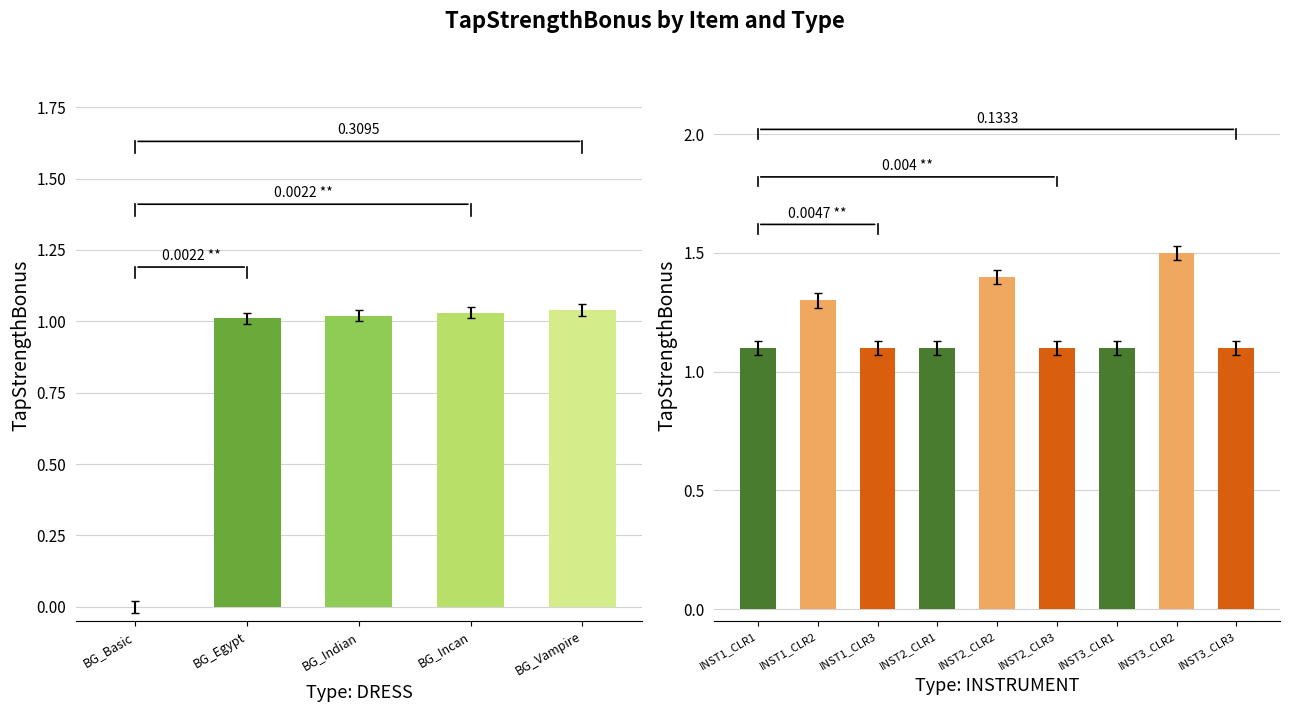

What is the greatest value displayed?

1.5